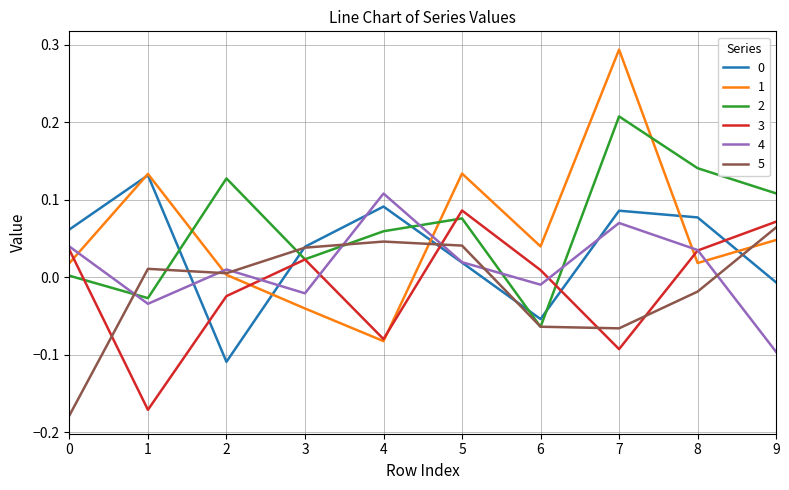

Is the value of 1 at 9 greater than the value of 0 at 9?

Yes